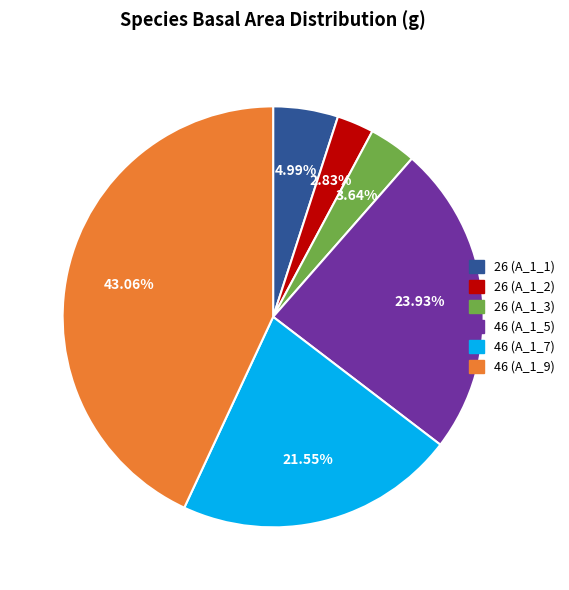

Is there any slice that represents more than half of the pie?

No